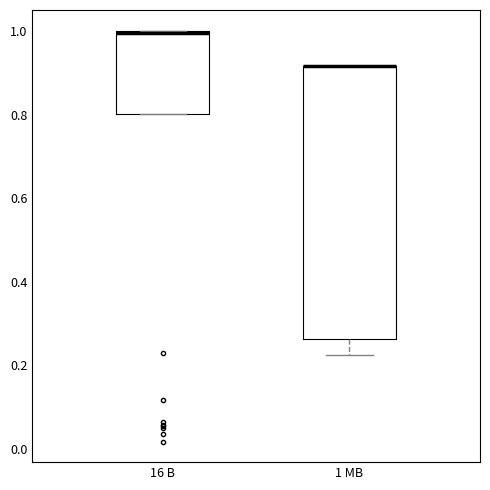

Reading left to right, transcribe this box plot: for each box, give where its median line is, the range the box spans, and where its two whiskers end, as read against the y-axis. The values are not printed on the chart, so give them approximately, as read against the axis.

16 B: median 1.00 (drawn on the box's upper edge), box 0.80 to 1.00, whiskers 0.80 to 1.00
1 MB: median 0.92 (drawn on the box's upper edge), box 0.26 to 0.92, whiskers 0.22 to 0.92